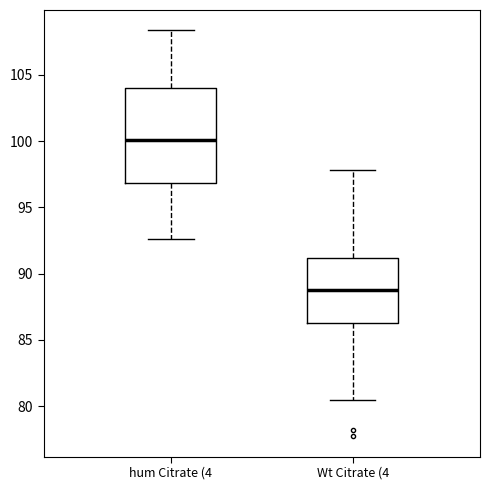

Reading left to right, transcribe this box plot: for each box, give where its median line is, the range the box spans, and where its two whiskers end, as read against the y-axis. The values are not printed on the chart, so give them approximately, as read against the axis.

hum Citrate (4: median 100.0, box 97.0 to 104.0, whiskers 92.5 to 108.5
Wt Citrate (4: median 89.0, box 86.5 to 91.0, whiskers 80.5 to 98.0